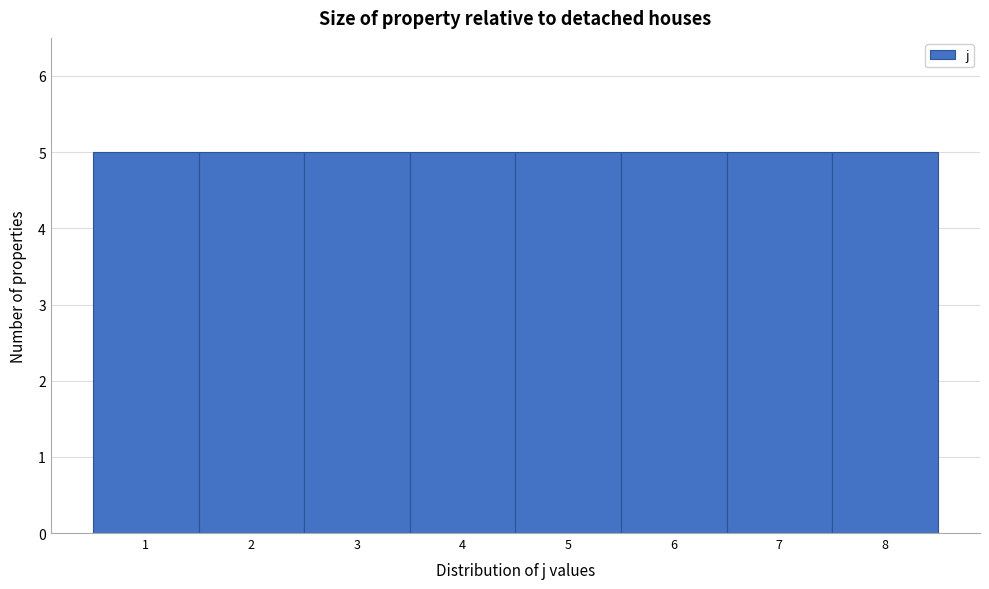

How tall is the bar that spans 7.5 to 8.5 on the x-axis? The values are not printed on the chart, so give them approximately, as read against the axis.

5